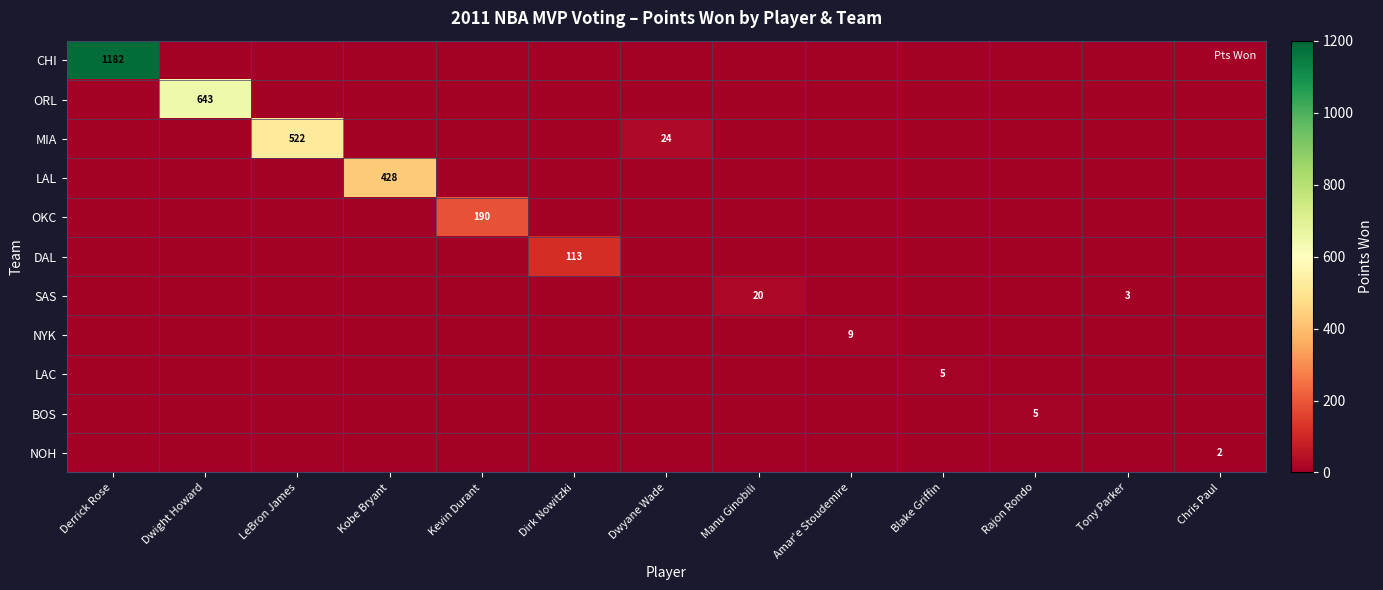

Which has a higher value, Kevin Durant or Manu Ginobili?

Kevin Durant